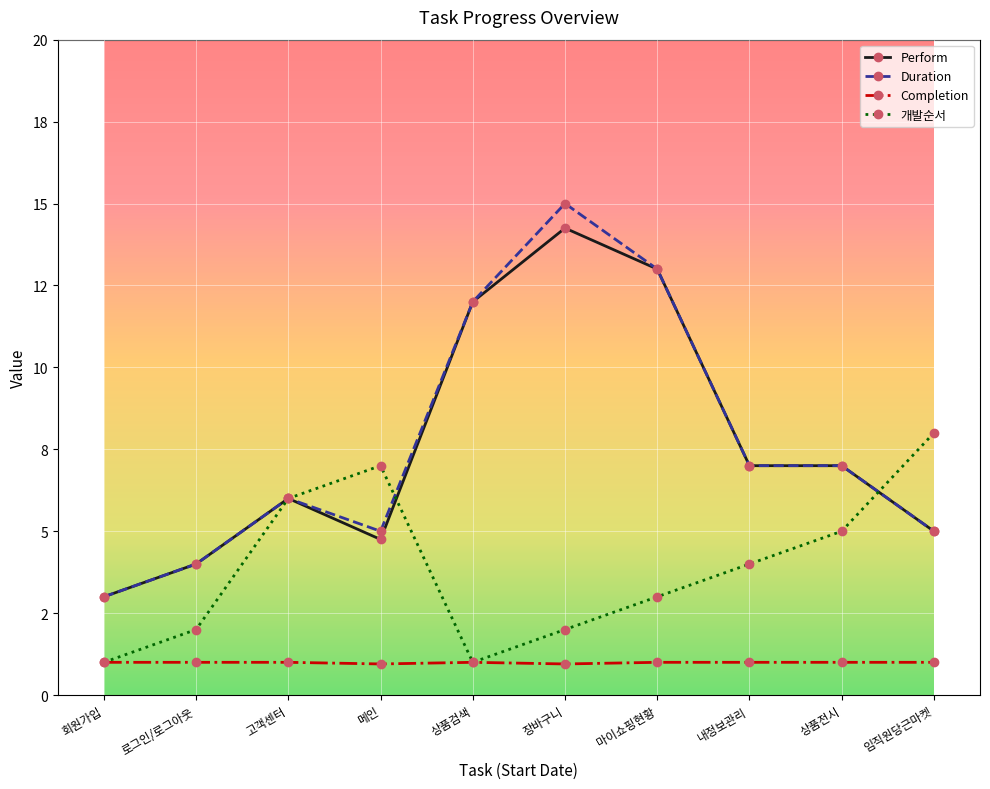

Reading left to right, what are all the values shown in this chart?

Perform: 회원가입=3.0	로그인/로그아웃=4.0	고객센터=6.0	메인=4.8	상품검색=12.0	장바구니=14.2	마이쇼핑현황=13.0	내정보관리=7.0	상품전시=7.0	임직원당근마켓=5.0
Duration: 회원가입=3.0	로그인/로그아웃=4.0	고객센터=6.0	메인=5.0	상품검색=12.0	장바구니=15.0	마이쇼핑현황=13.0	내정보관리=7.0	상품전시=7.0	임직원당근마켓=5.0
Completion: 회원가입=1.0	로그인/로그아웃=1.0	고객센터=1.0	메인=0.9	상품검색=1.0	장바구니=0.9	마이쇼핑현황=1.0	내정보관리=1.0	상품전시=1.0	임직원당근마켓=1.0
개발순서: 회원가입=1.0	로그인/로그아웃=2.0	고객센터=6.0	메인=7.0	상품검색=1.0	장바구니=2.0	마이쇼핑현황=3.0	내정보관리=4.0	상품전시=5.0	임직원당근마켓=8.0